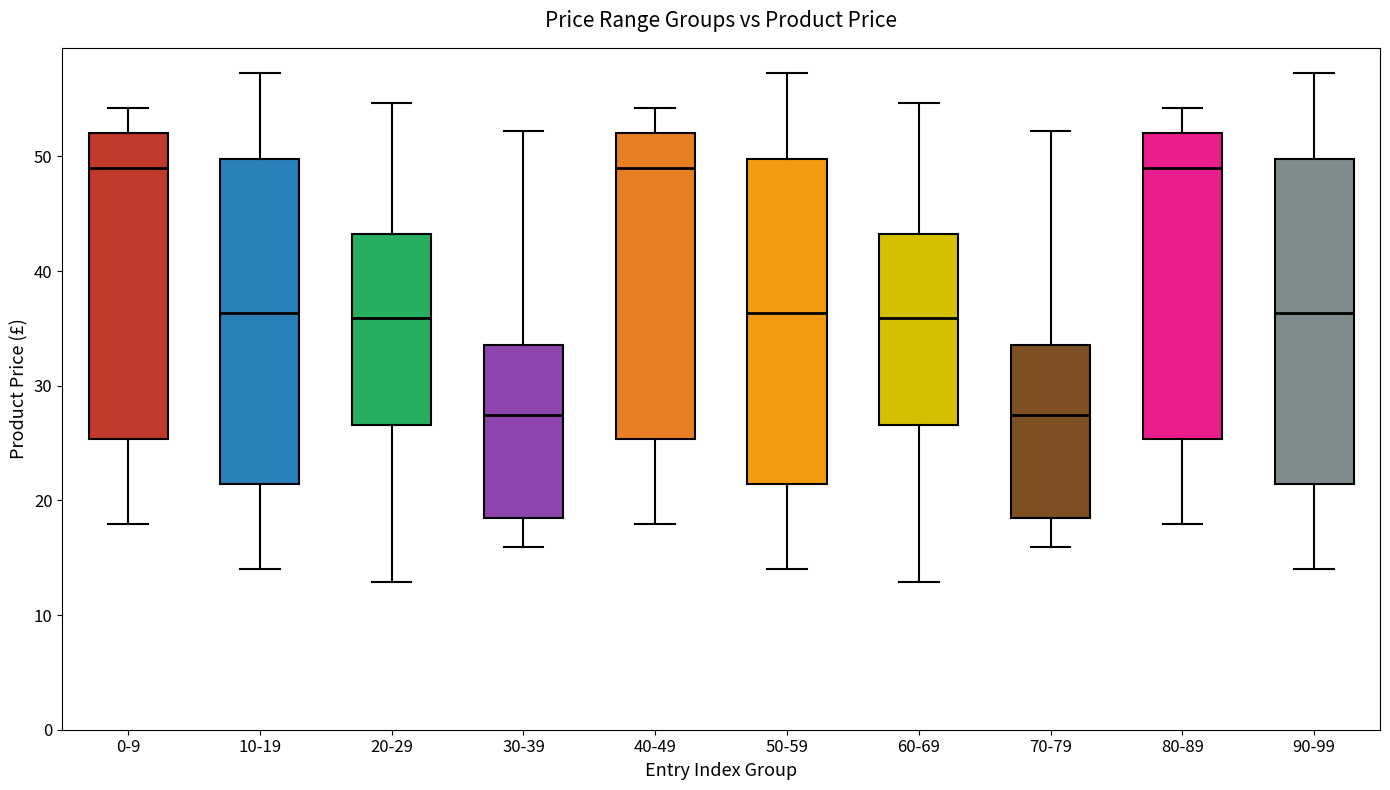

Reading left to right, read every box against the y-axis: the position of its median line, the range the box covers, and the ends of its whiskers. The values are not printed on the chart, so give them approximately, as read against the axis.

0-9: median 49, box 25 to 52, whiskers 18 to 54
10-19: median 36, box 21 to 50, whiskers 14 to 57
20-29: median 36, box 27 to 43, whiskers 13 to 55
30-39: median 27, box 18 to 34, whiskers 16 to 52
40-49: median 49, box 25 to 52, whiskers 18 to 54
50-59: median 36, box 21 to 50, whiskers 14 to 57
60-69: median 36, box 27 to 43, whiskers 13 to 55
70-79: median 27, box 18 to 34, whiskers 16 to 52
80-89: median 49, box 25 to 52, whiskers 18 to 54
90-99: median 36, box 21 to 50, whiskers 14 to 57